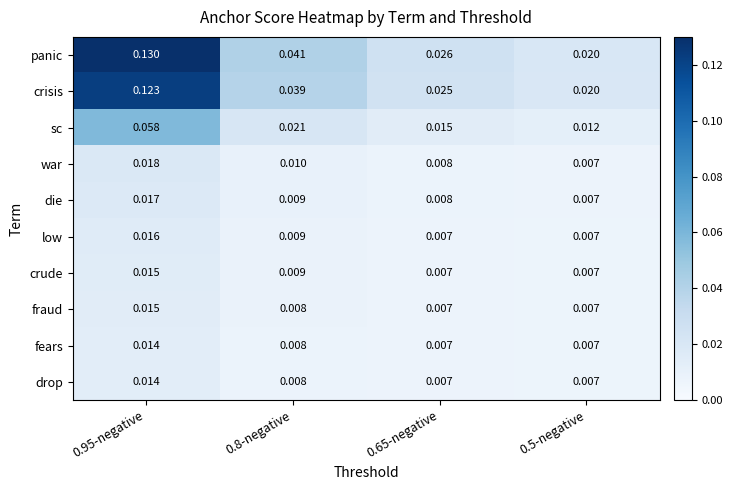

Which series has the largest total across all categories?

panic